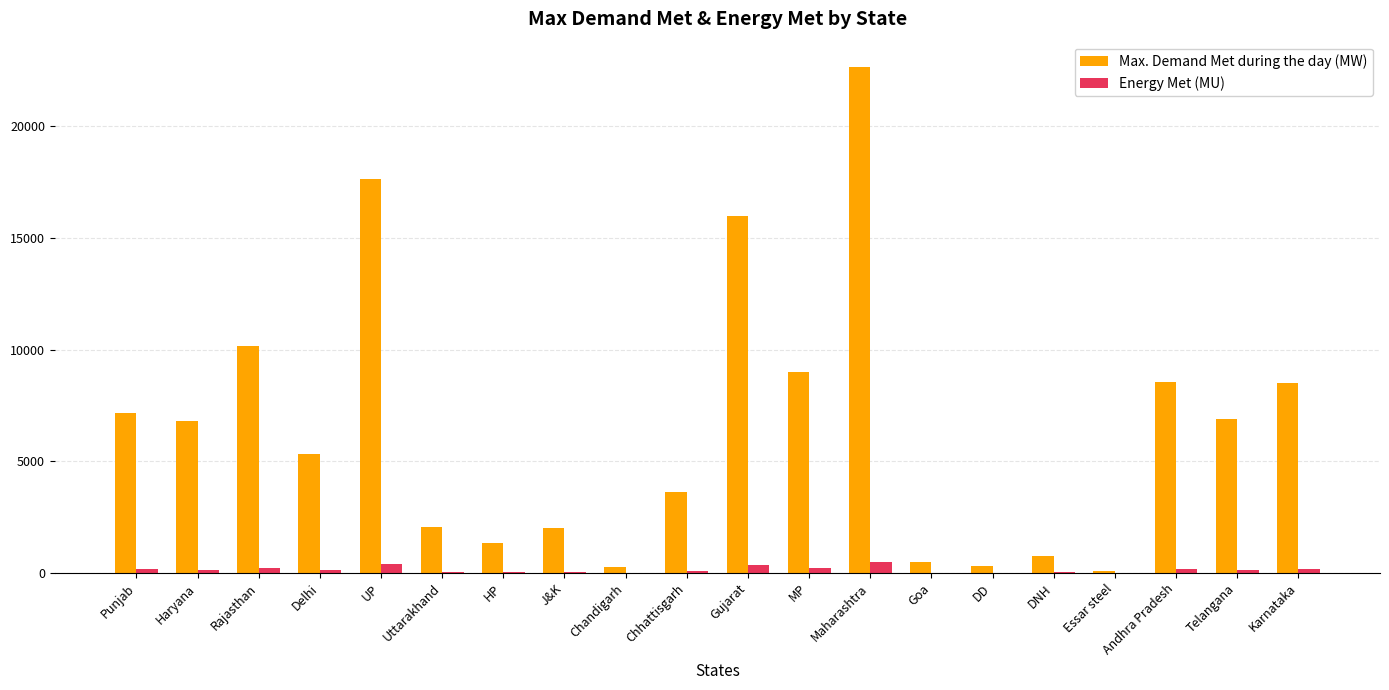

What is the average value of the Energy Met (MU) series?

140.8